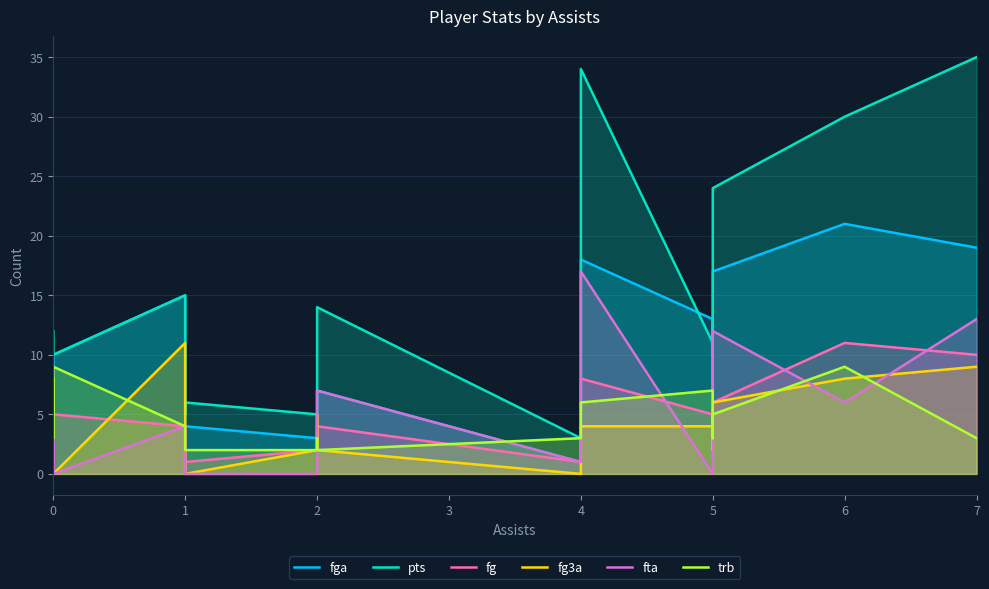

What is the difference between the maximum and second lowest values in the trb series?

7